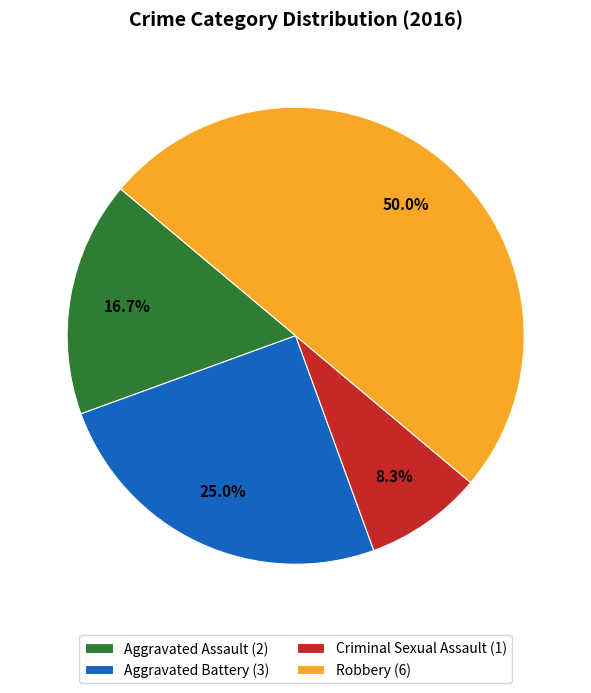

What percentage is the Robbery slice, to the nearest percent?

50%